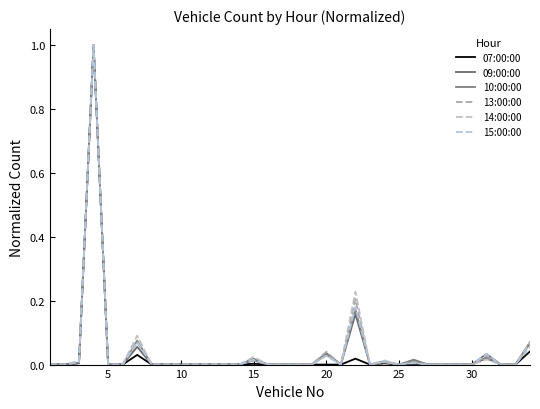

How many lines are shown in the chart?

6